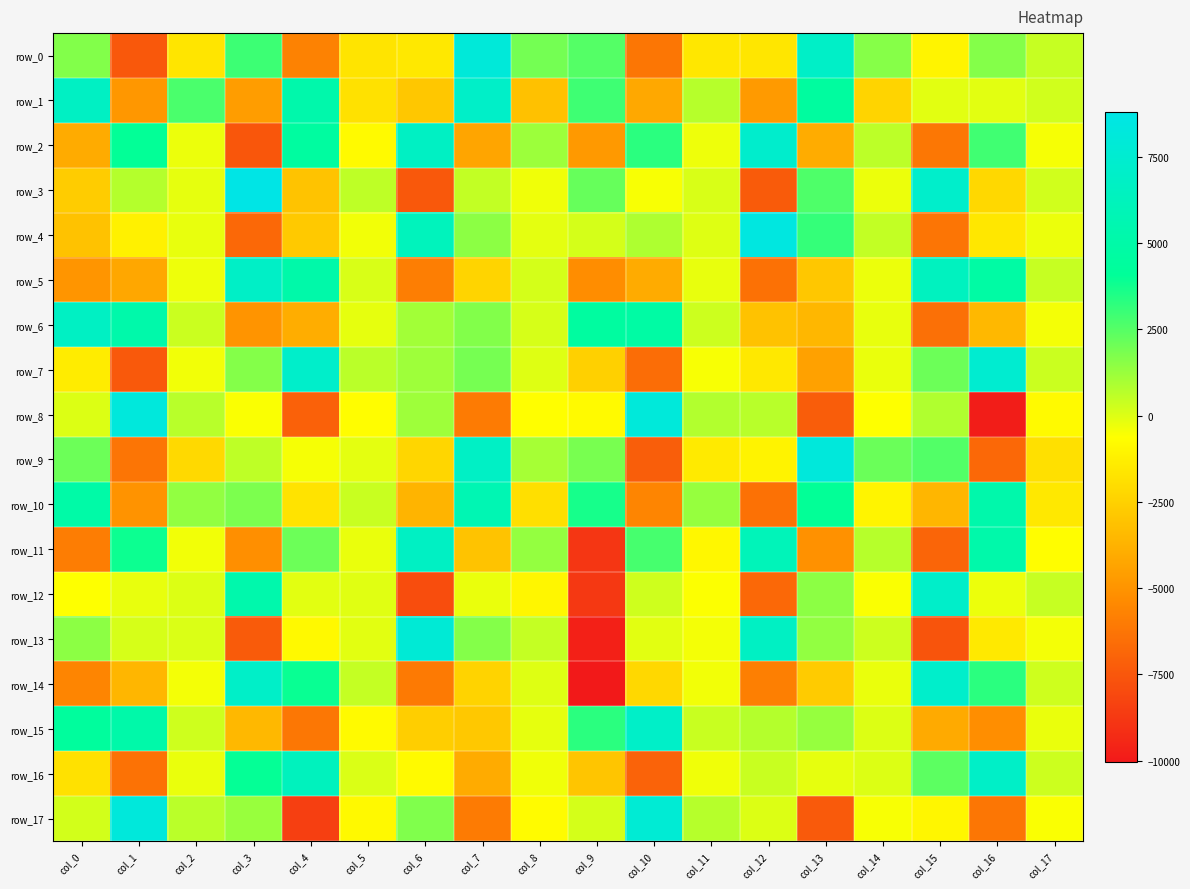

At which category is the sum across all series the highest?

col_7